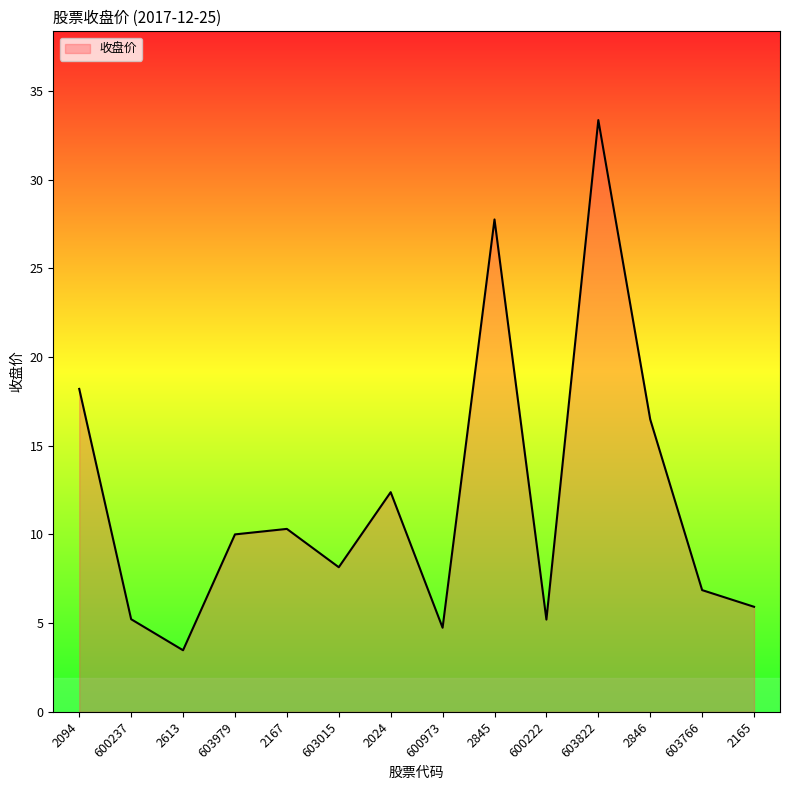

Does the chart have visible grid lines?

No